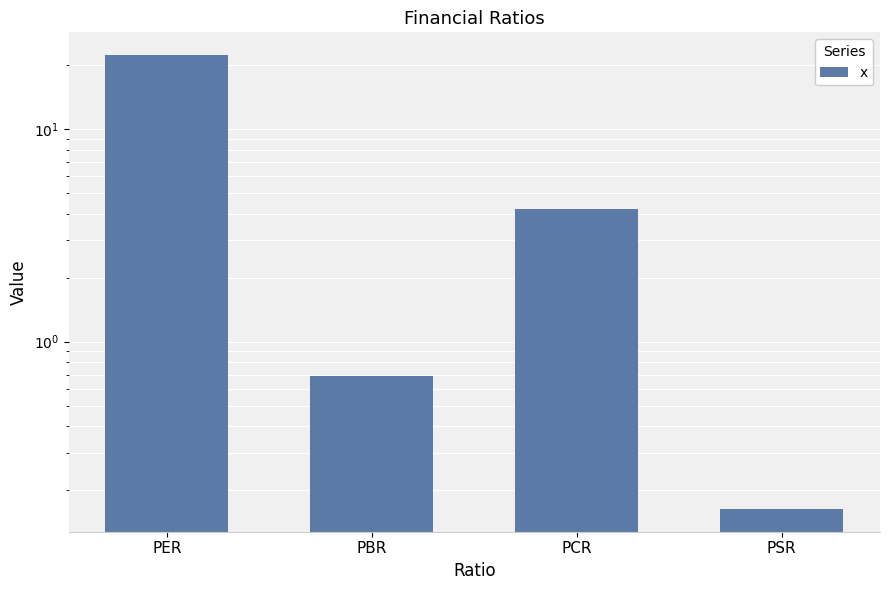

How many data points are less than 4?

2